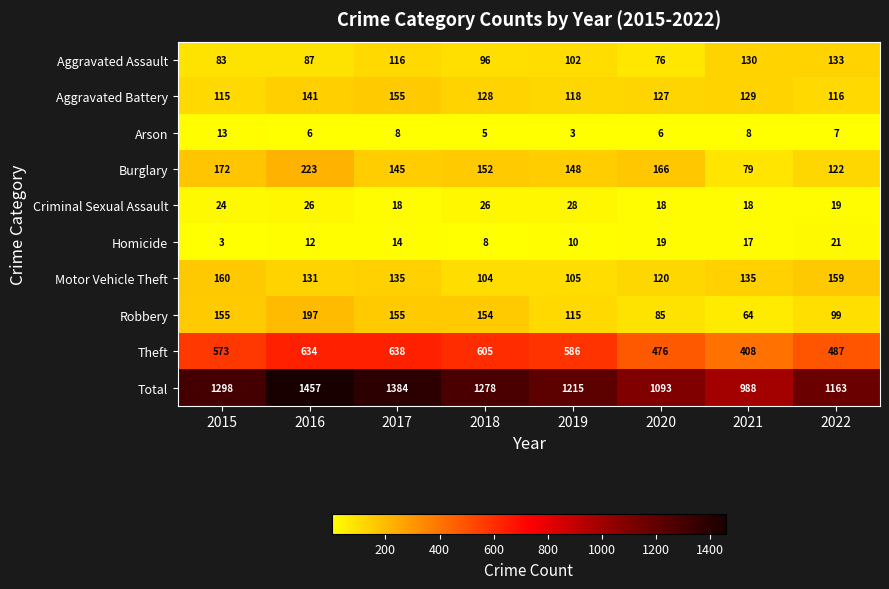

Where is Burglary nearest to the value 151?

2018